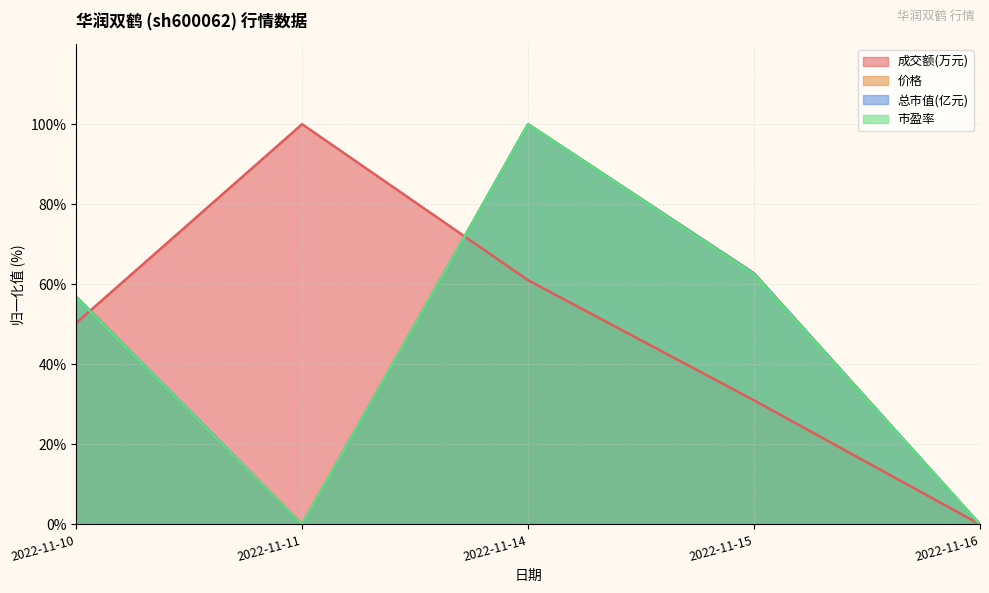

Between 2022-11-10 and 2022-11-14, which is larger?

2022-11-14